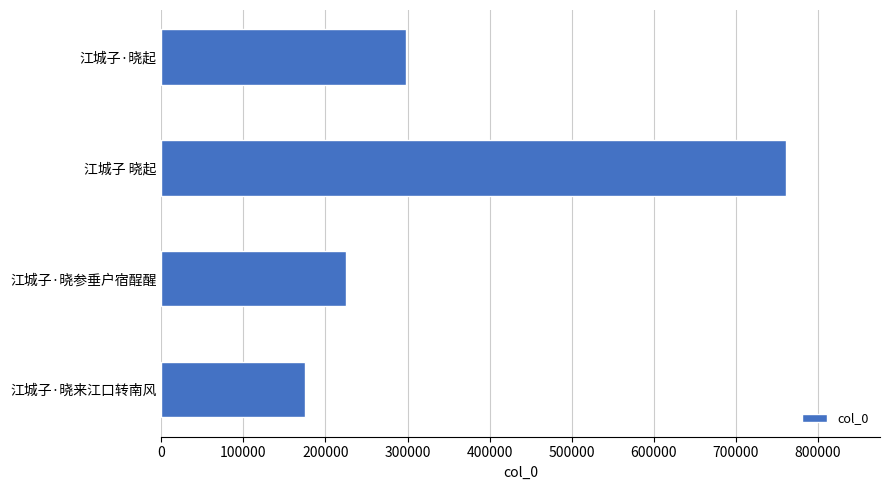

The chart shows a value of 60622 at 江城子·晓来江口转南风. True or false?

False